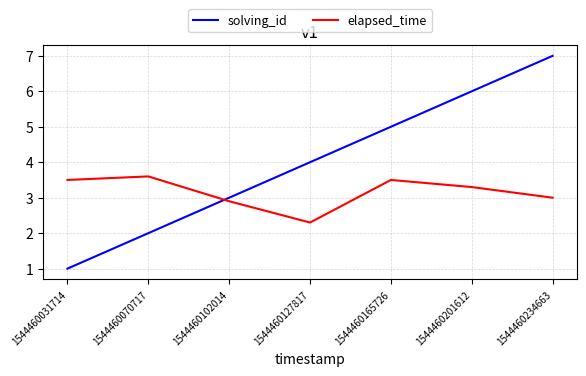

Reading left to right, list all the values displayed in this chart.

solving_id: 1.0	2.0	3.0	4.0	5.0	6.0	7.0
elapsed_time: 3.5	3.6	2.9	2.3	3.5	3.3	3.0